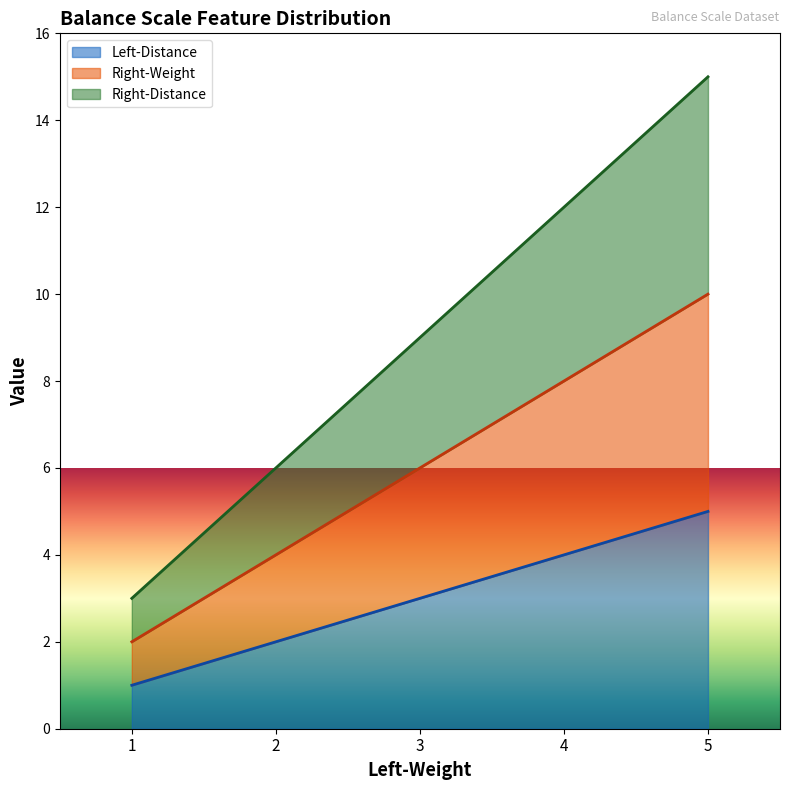

True or false: Left-Distance has more than 0 interior local peaks.

False